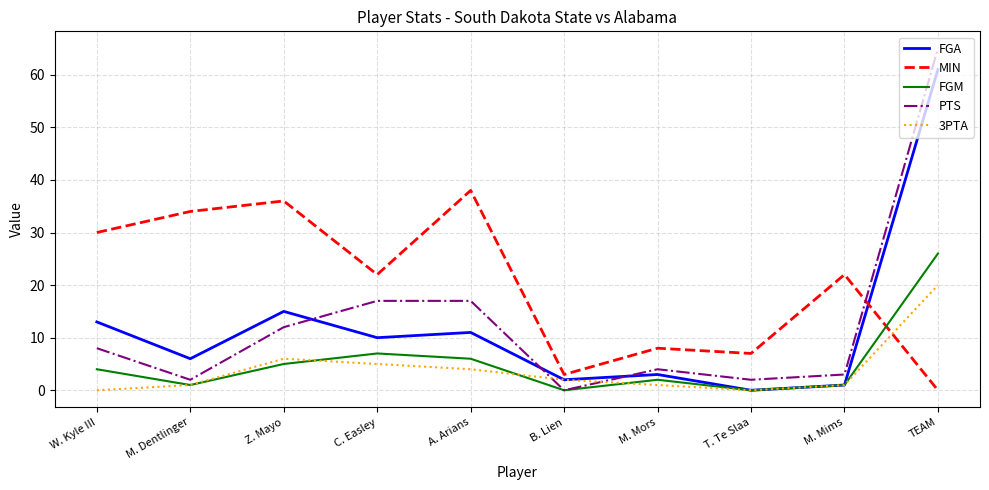

What value does the FGM series have at C. Easley?

7